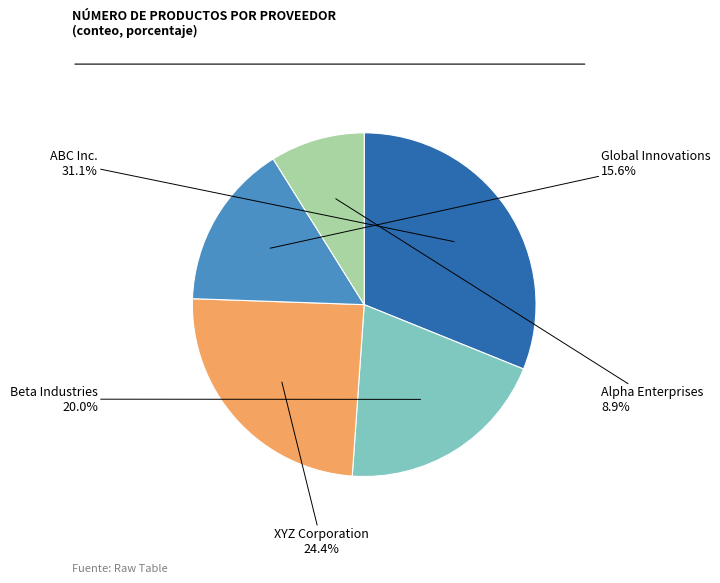

Is there any slice that represents more than half of the pie?

No